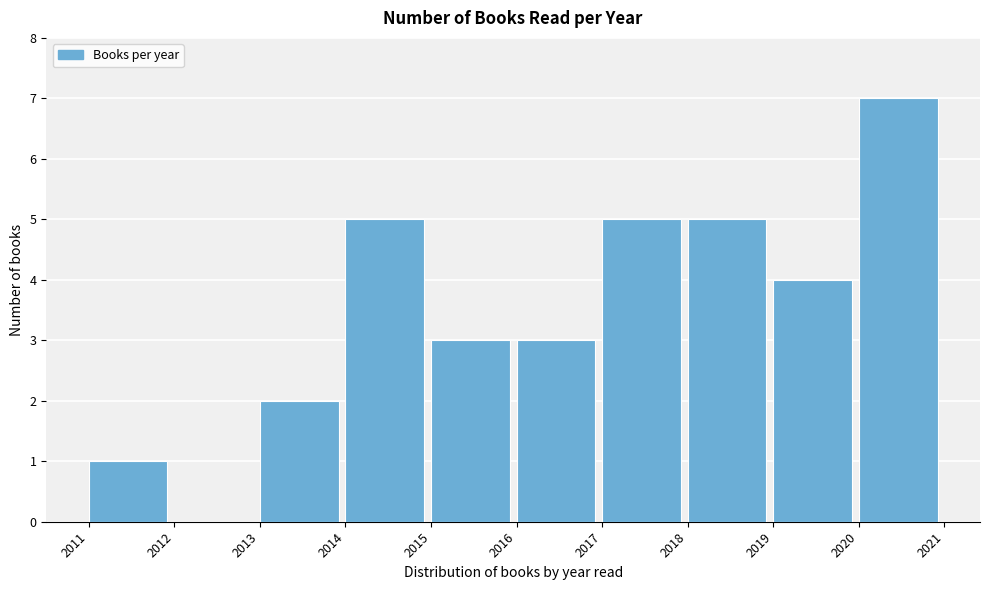

Reading left to right, what are all the values shown in this chart?

2011=1	2012=0	2013=2	2014=5	2015=3	2016=3	2017=5	2018=5	2019=4	2020=7